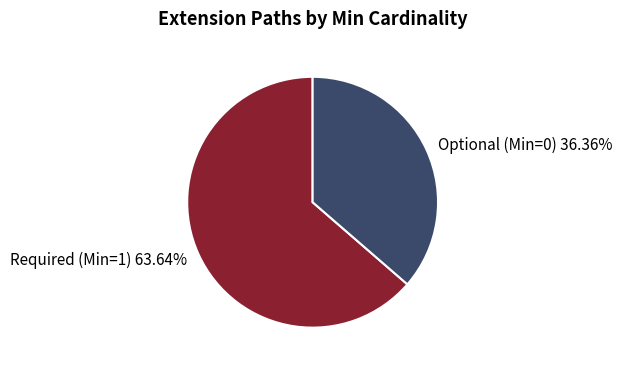

Is there any slice that represents more than half of the pie?

Yes